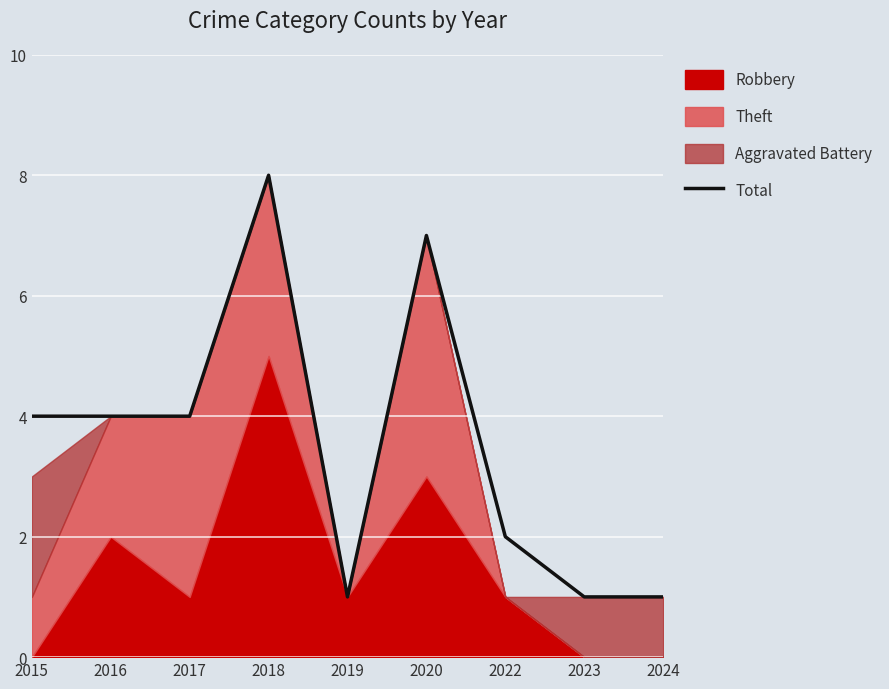

Rank the categories by value from lowest to highest.

2019, 2023, 2024, 2022, 2015, 2016, 2017, 2020, 2018